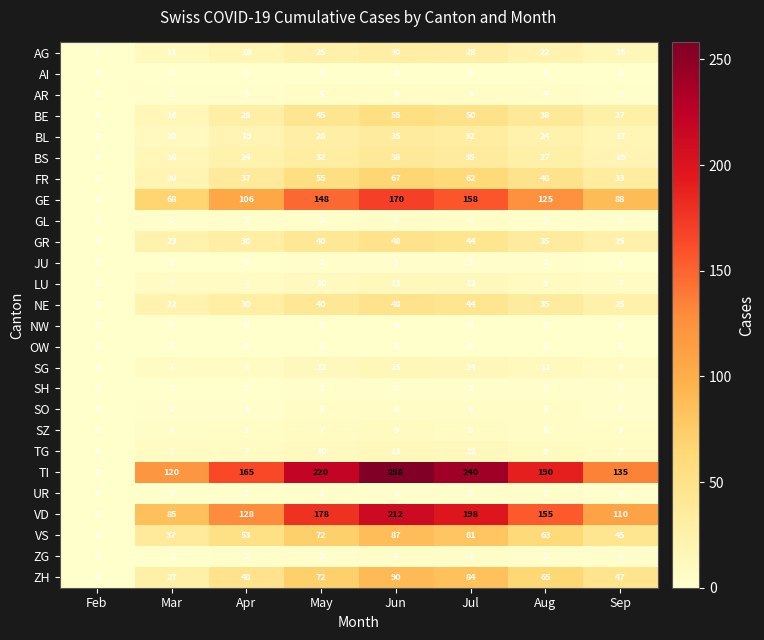

At which category is the sum across all series the highest?

Jun